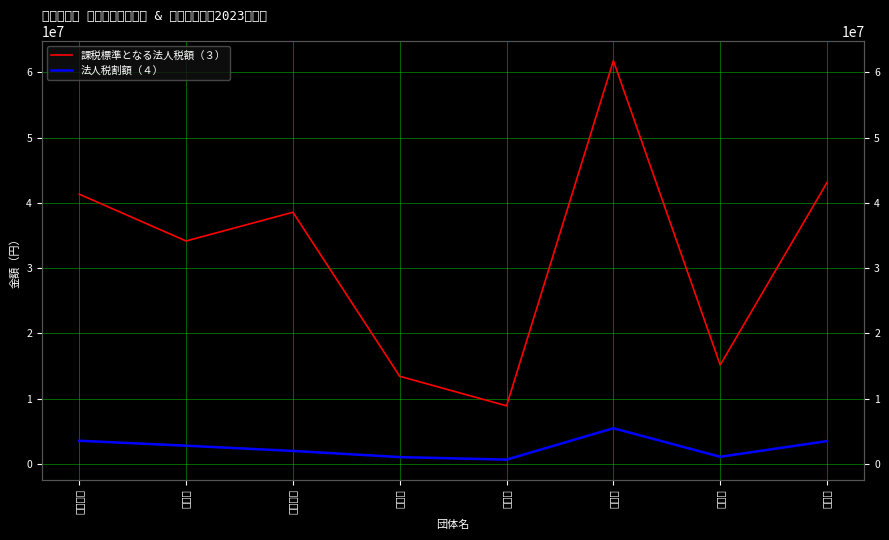

Rank the series by their maximum value, from lowest to highest.

法人税割額（４）, 課税標準となる法人税額（３）